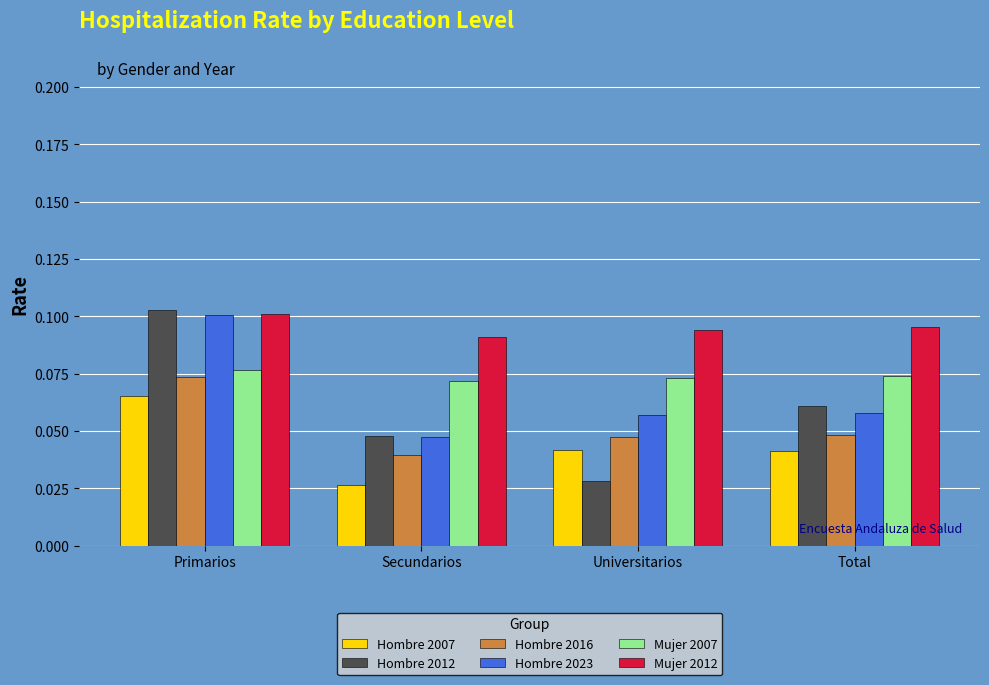

How many series are shown in this chart?

6